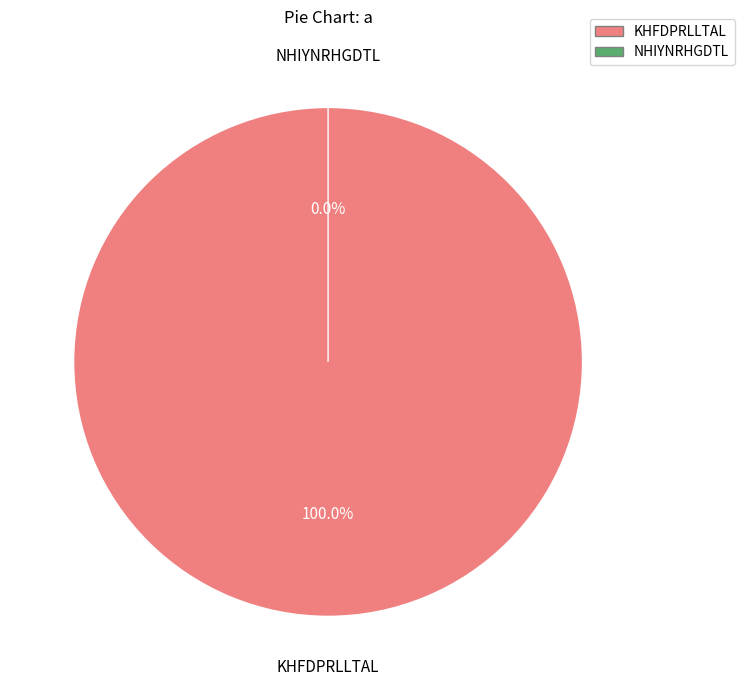

Count the number of slices in the pie.

2